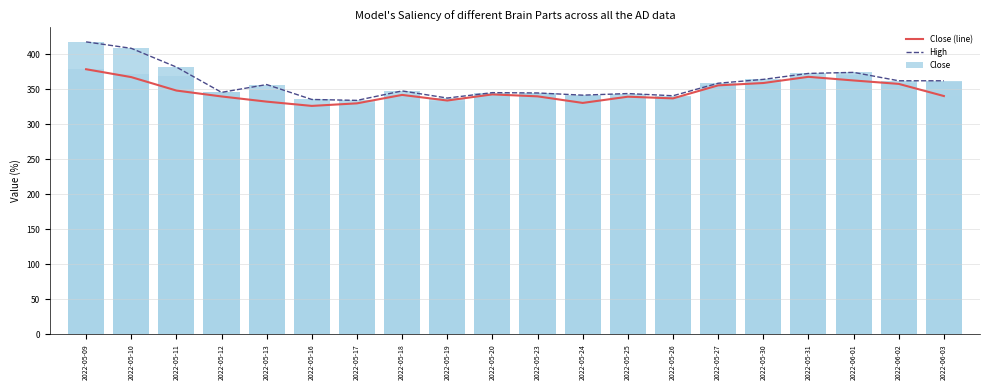

Is it true that High equals 344.1 at 2022-05-25?

True